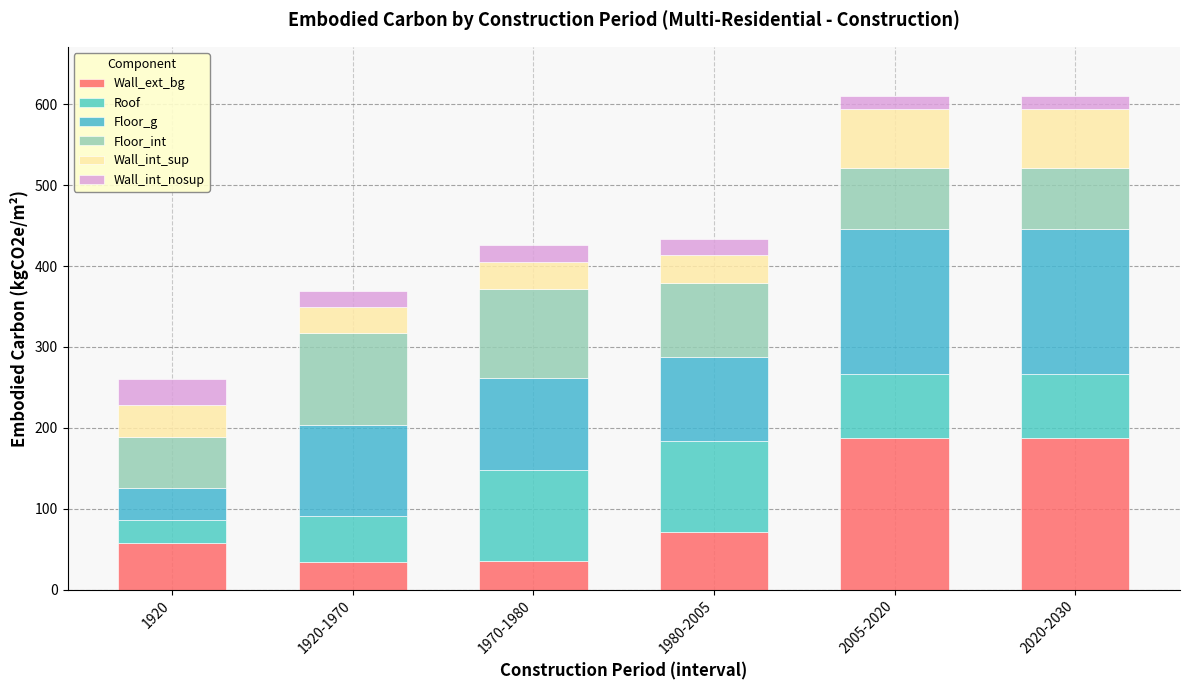

How many categories are shown in the chart?

6